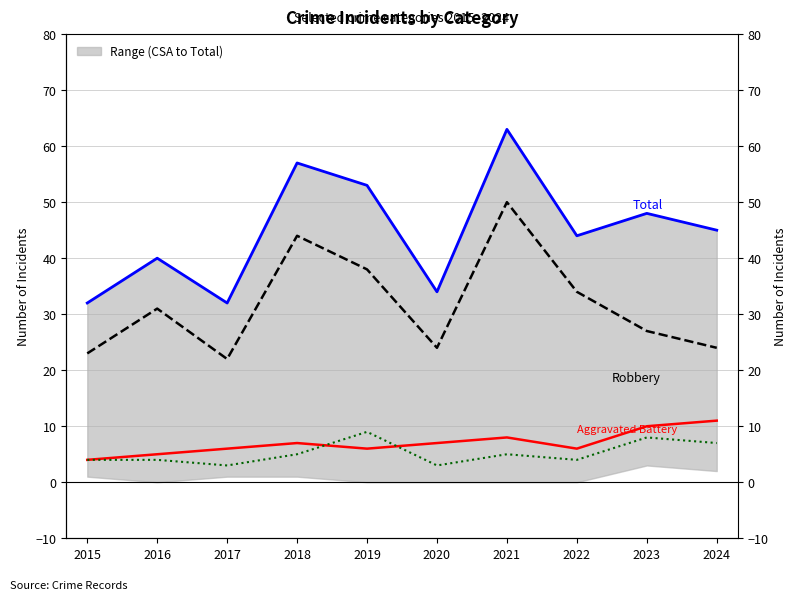

Rank the categories by Aggravated Assault value from lowest to highest.

2017, 2020, 2015, 2016, 2022, 2018, 2021, 2024, 2023, 2019